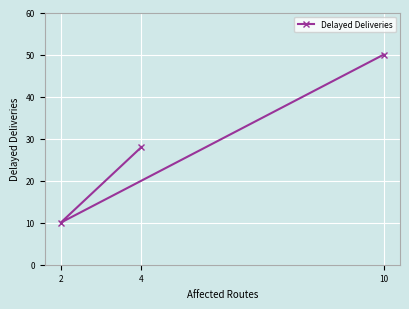

Reading right to left, list all the values displayed in this chart.

10=50	4=28	2=10